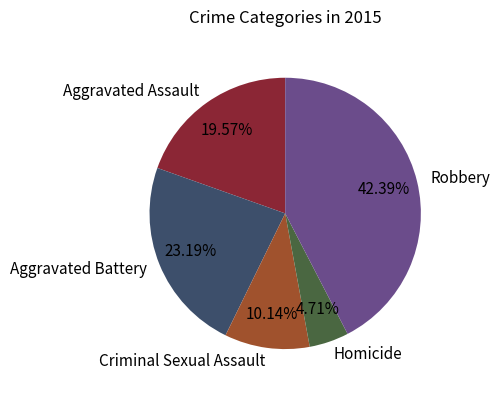

Which slice is the smallest?

Homicide